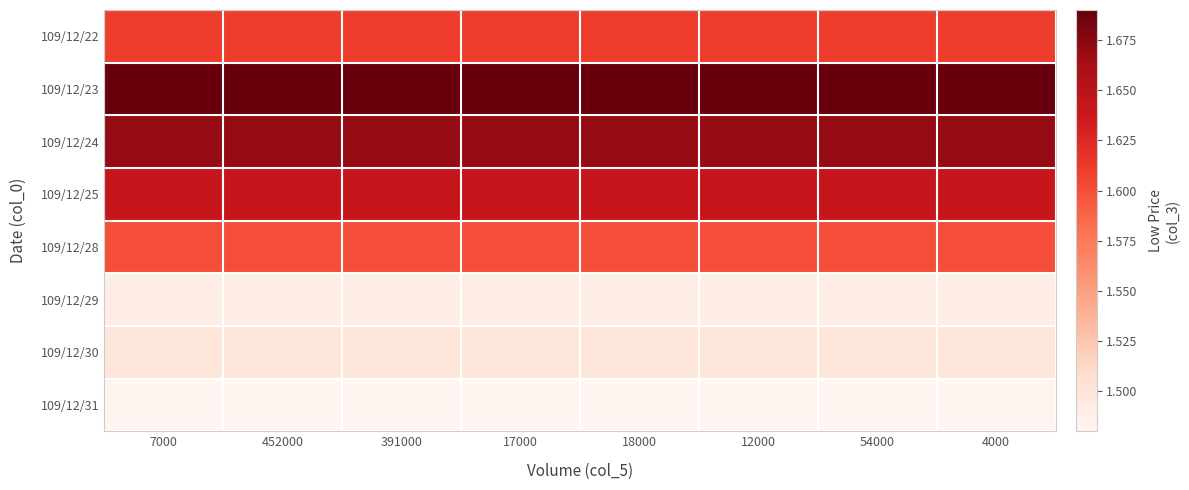

How many distinct data groups are displayed?

8